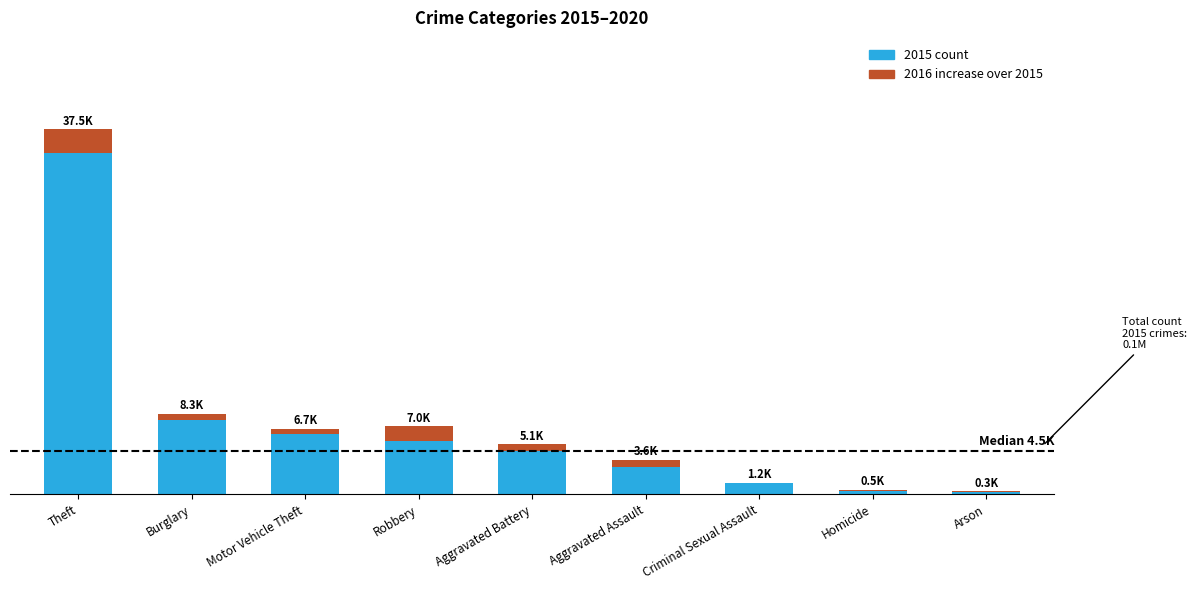

Does the chart contain stacked bars?

Yes